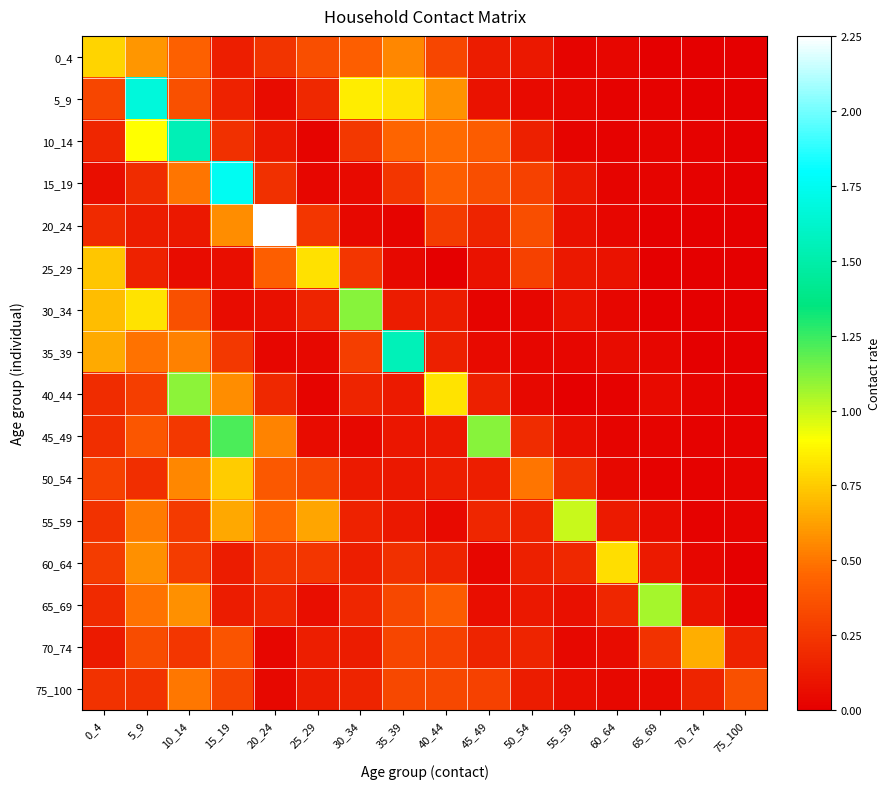

What is the difference between the highest and lowest values at 30_34?

1.1